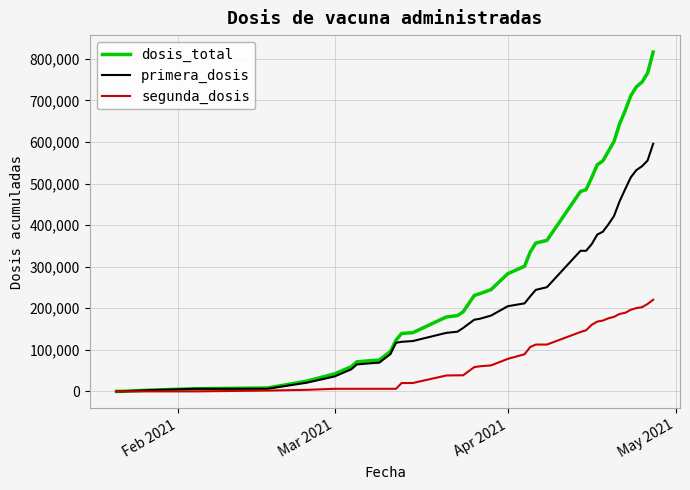

What is the greatest value displayed?

816175